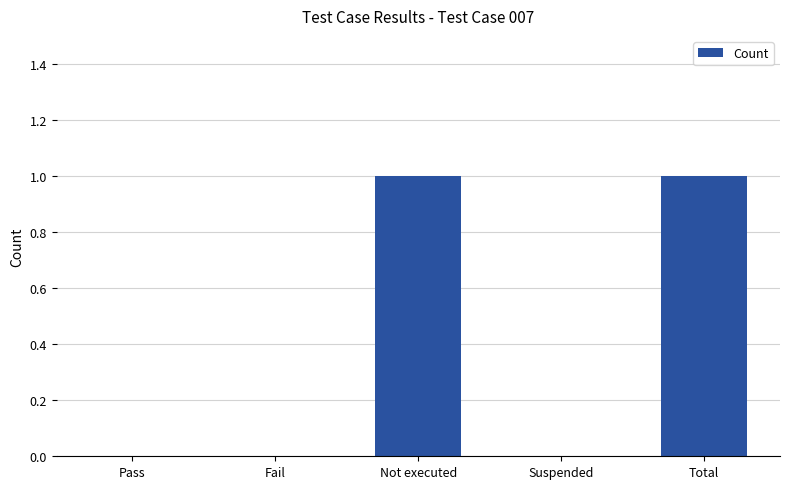

Count the number of data series in this chart.

1